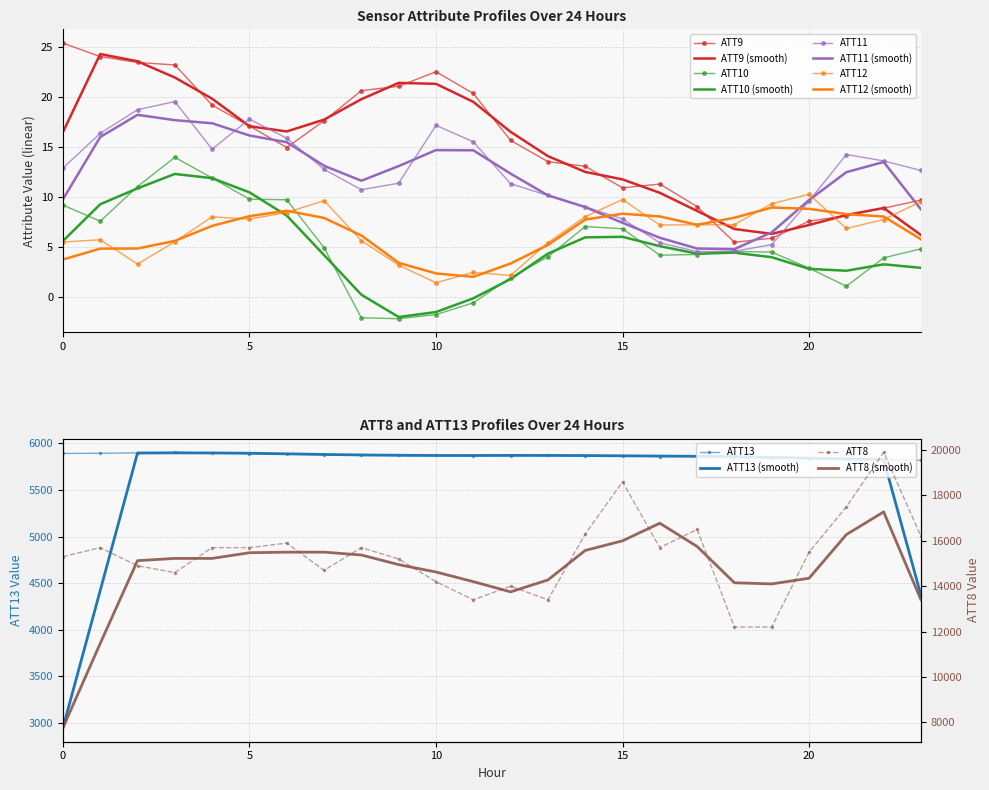

At which category does ATT12 reach its first local valley?

2